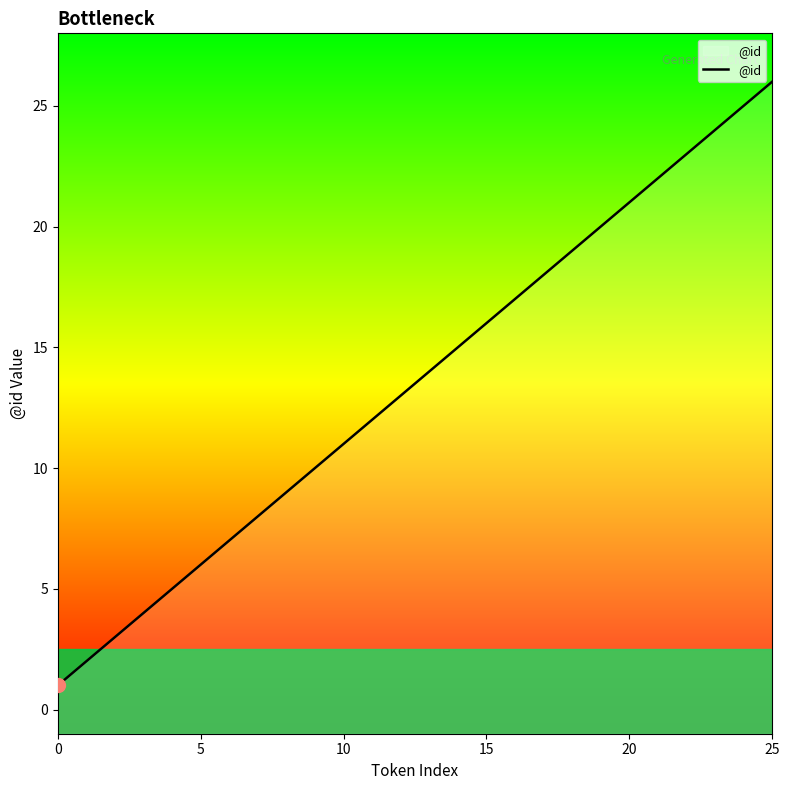

What is the sum of all values?

351